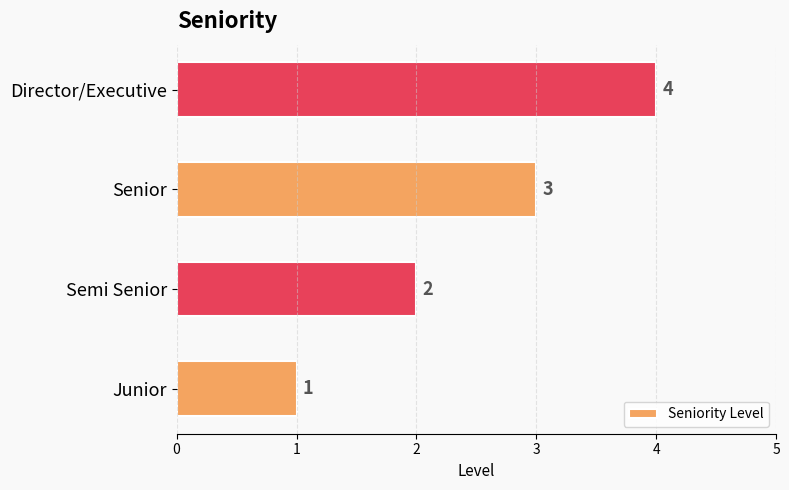

Count the number of data series in this chart.

1